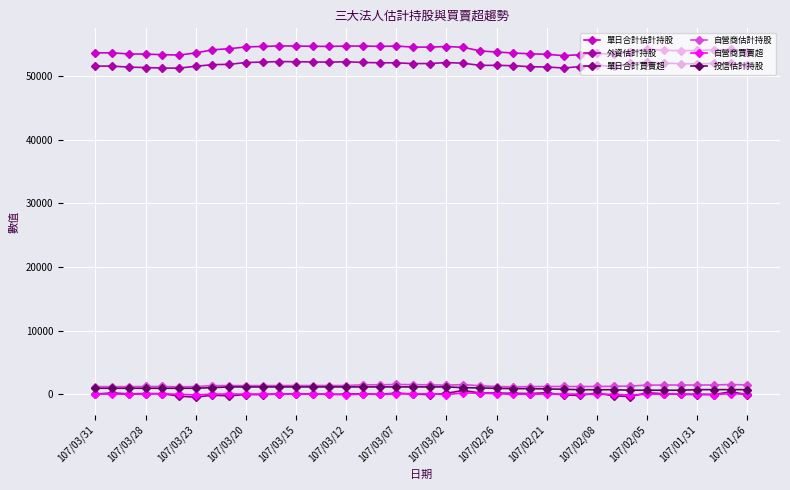

Which series has the widest spread of values?

單日合計估計持股